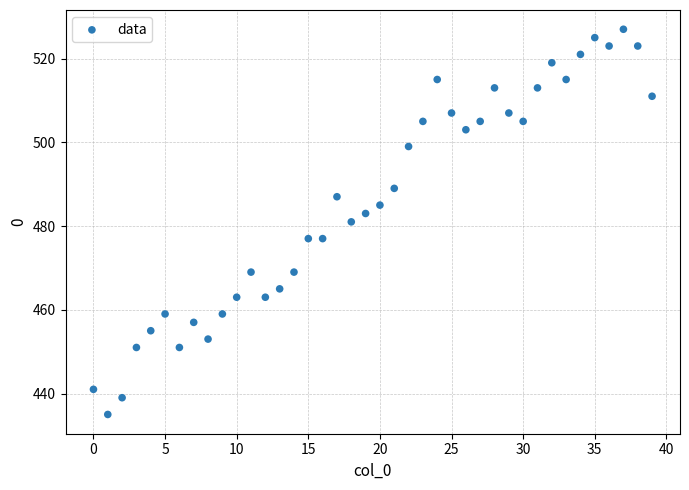

What is the range of Y values (max minus min)?

92